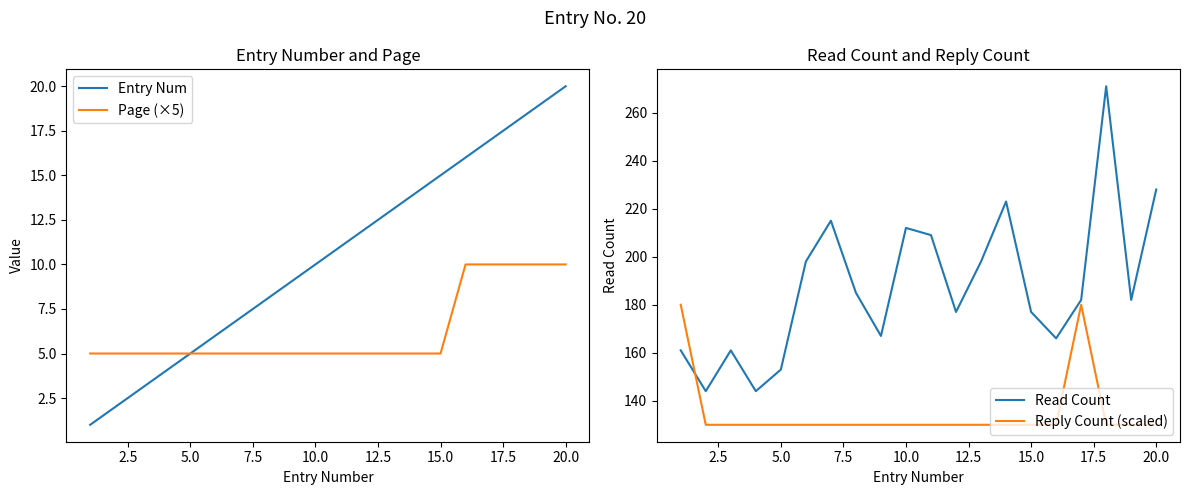

True or false: Reply Count (scaled) and Entry Num intersect in this chart.

False